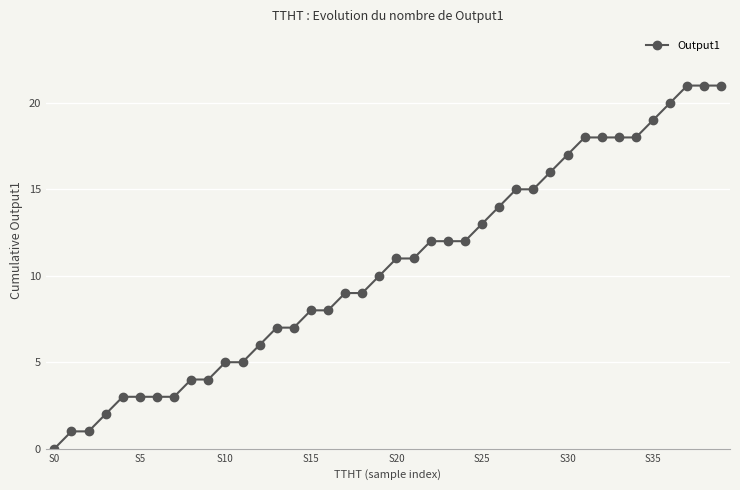

Reading left to right, transcribe all the data shown in this chart.

0	1	1	2	3	3	3	3	4	4	5	5	6	7	7	8	8	9	9	10	11	11	12	12	12	13	14	15	15	16	17	18	18	18	18	19	20	21	21	21